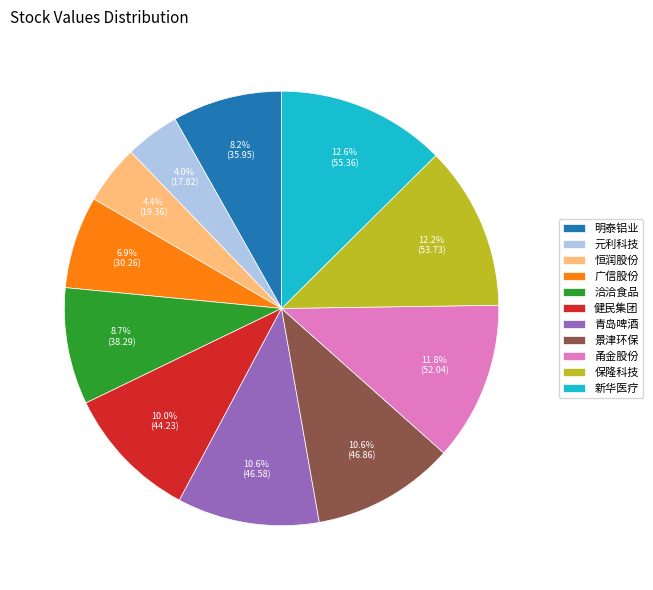

Is there a majority slice in this chart?

No